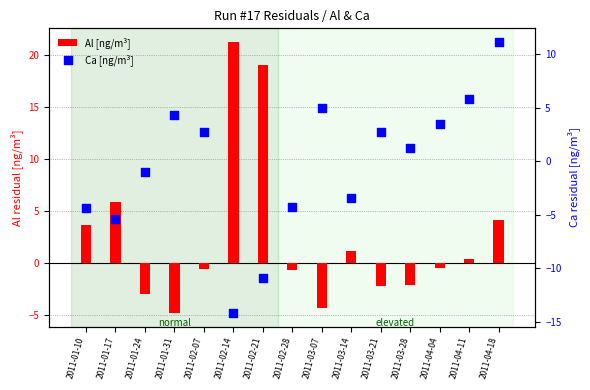

At how many categories does at least one series exceed -3?

15